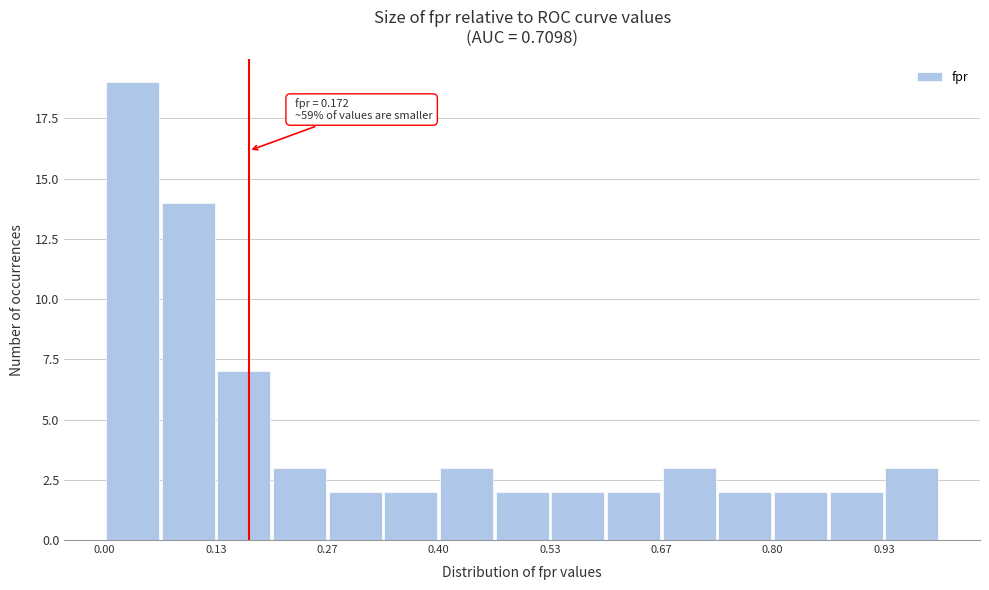

Around what value on the x-axis is the tallest bar? Give the approximate position of its centre, as read against the axis.

0.04